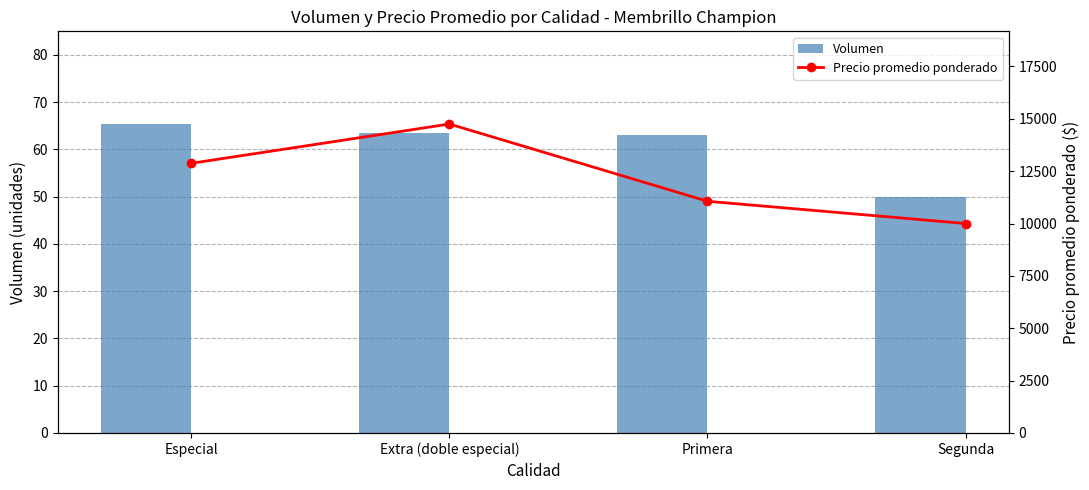

True or false: Precio promedio ponderado has a value of 14750.0 at Extra (doble especial).

True